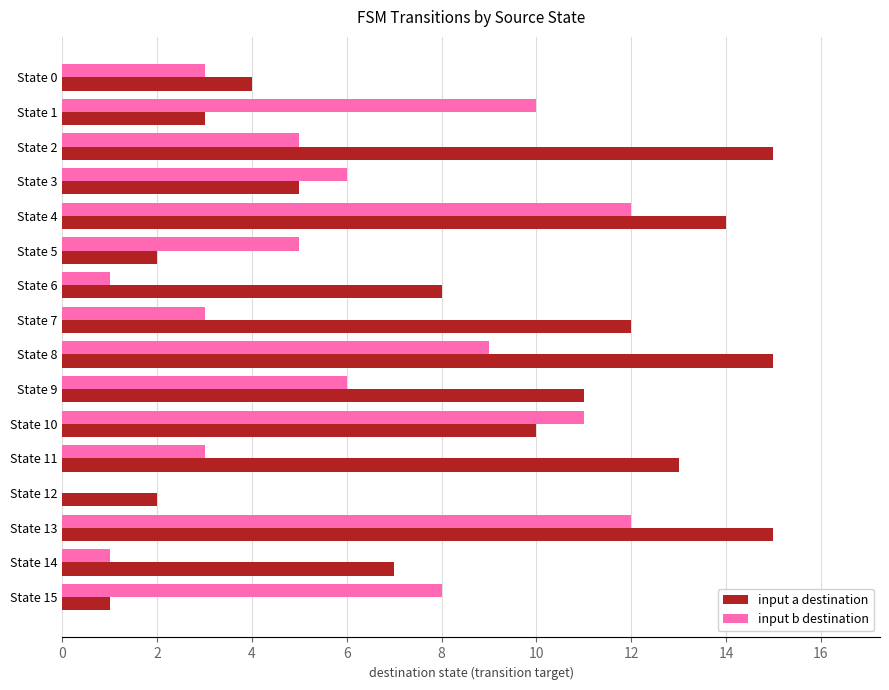

What is the highest value of the input b destination series?

12